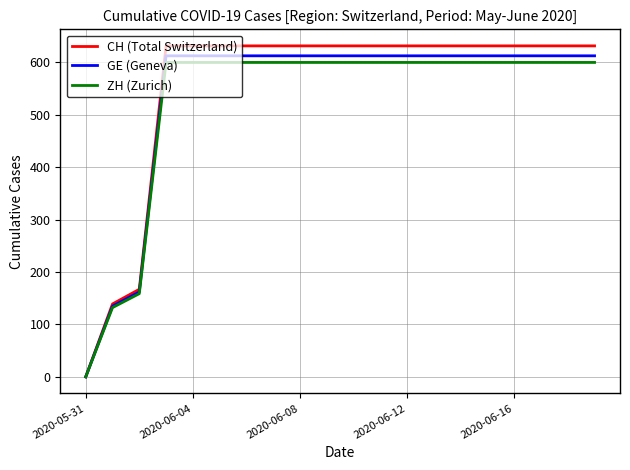

List the series in order of their peak value, highest first.

CH (Total Switzerland), GE (Geneva), ZH (Zurich)